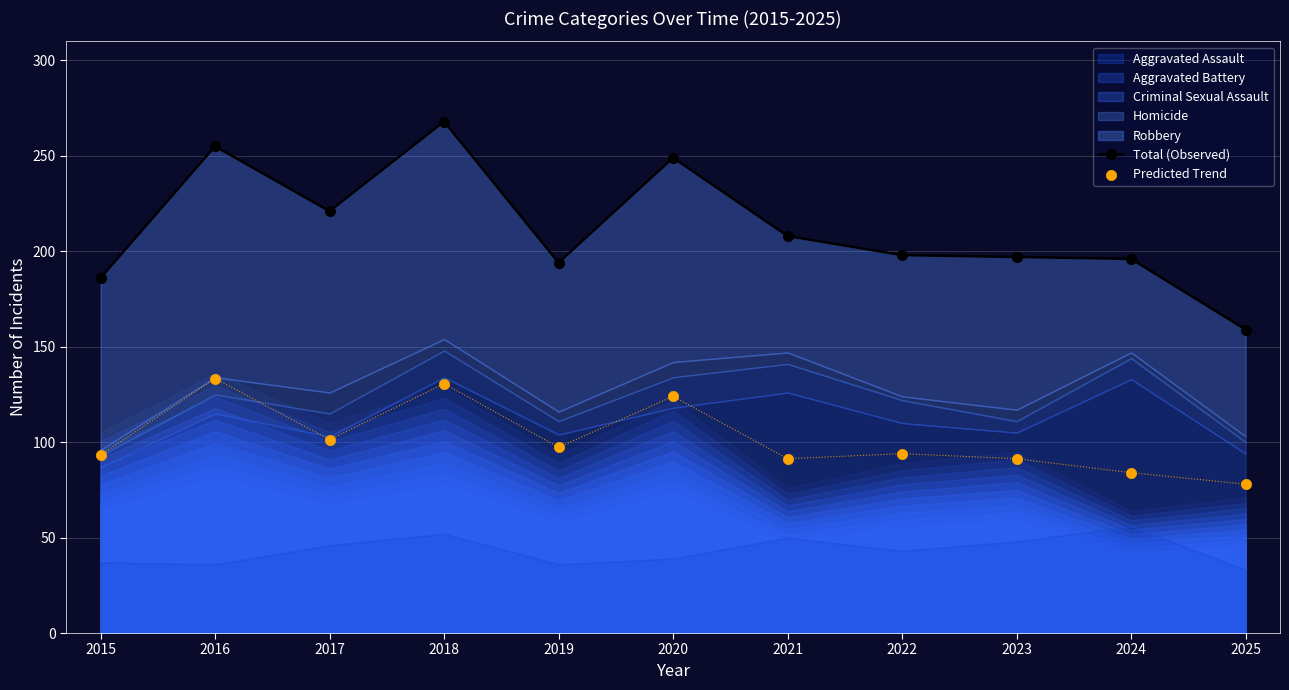

What is the total value across all series at 2021?

299.3